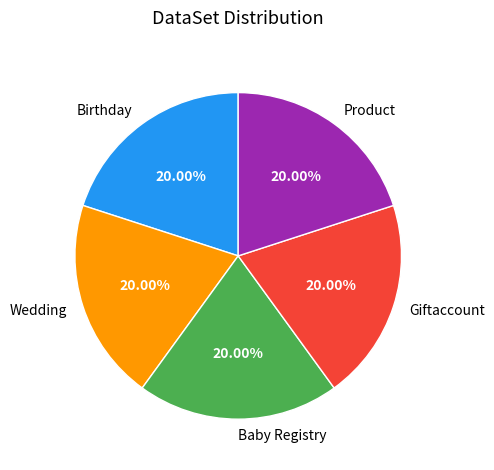

Combined, do Wedding and Birthday account for over 50%?

No